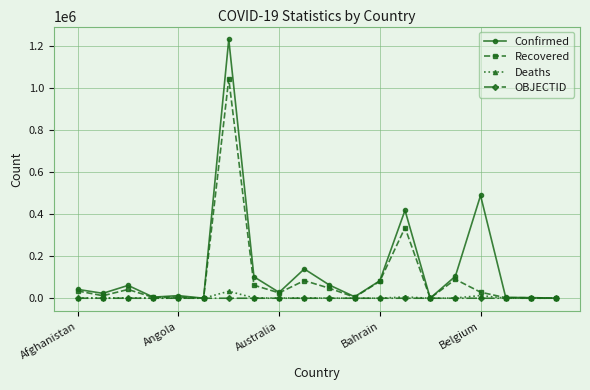

What is the greatest value displayed?

1228814